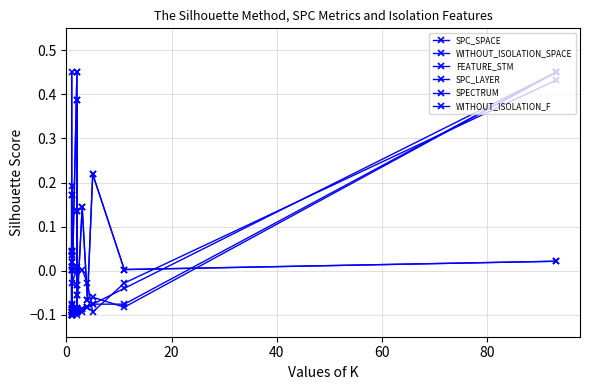

How many values in SPC_SPACE are below zero?

8